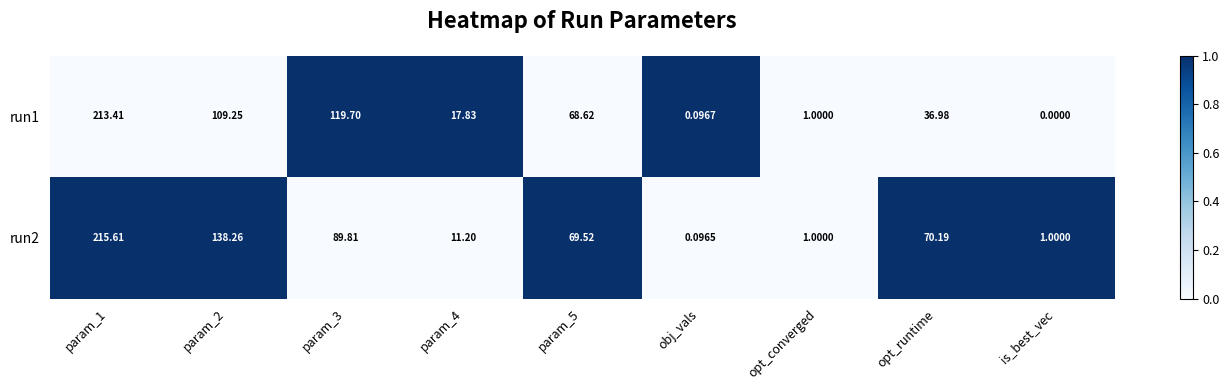

Which category has the lowest value in the run2 series?

obj_vals